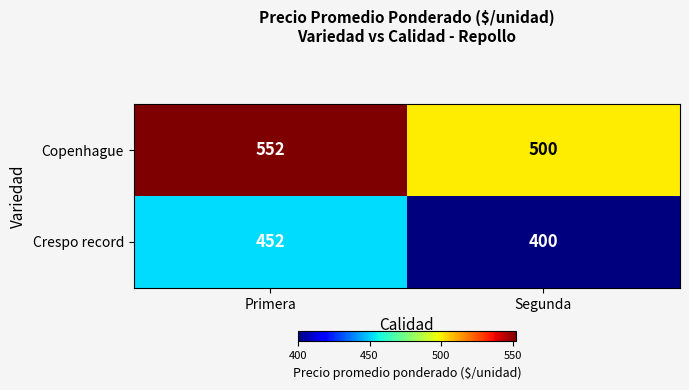

Which series has the largest total across all categories?

Copenhague